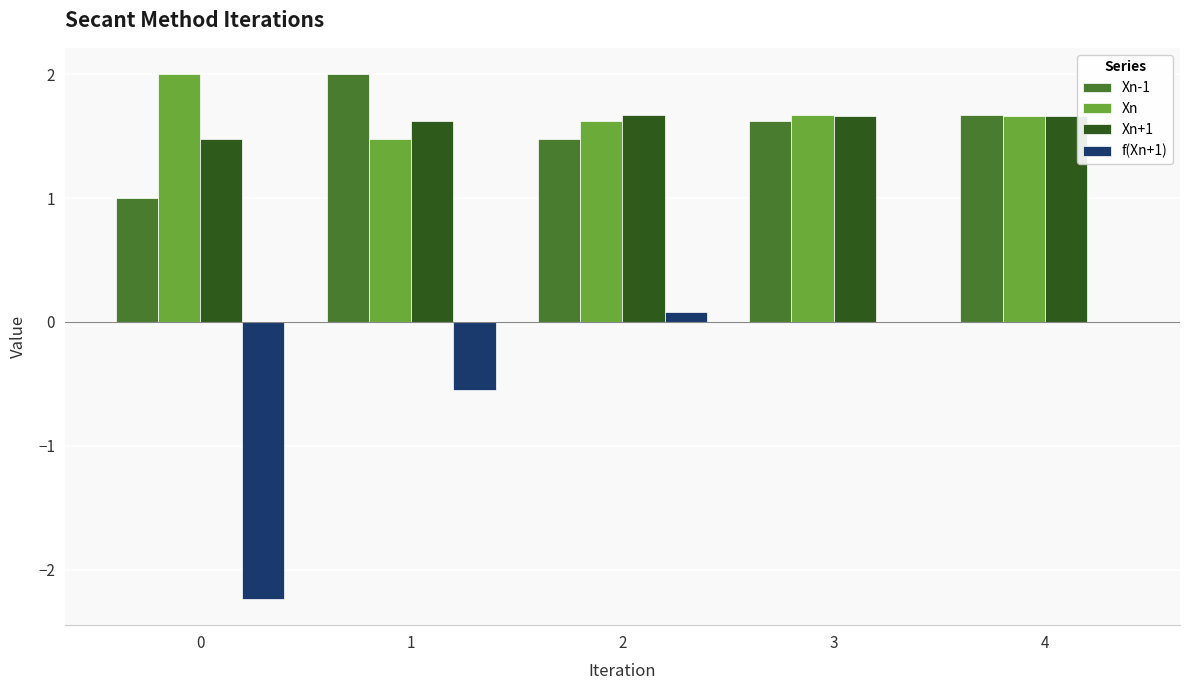

How many groups of bars are there?

5